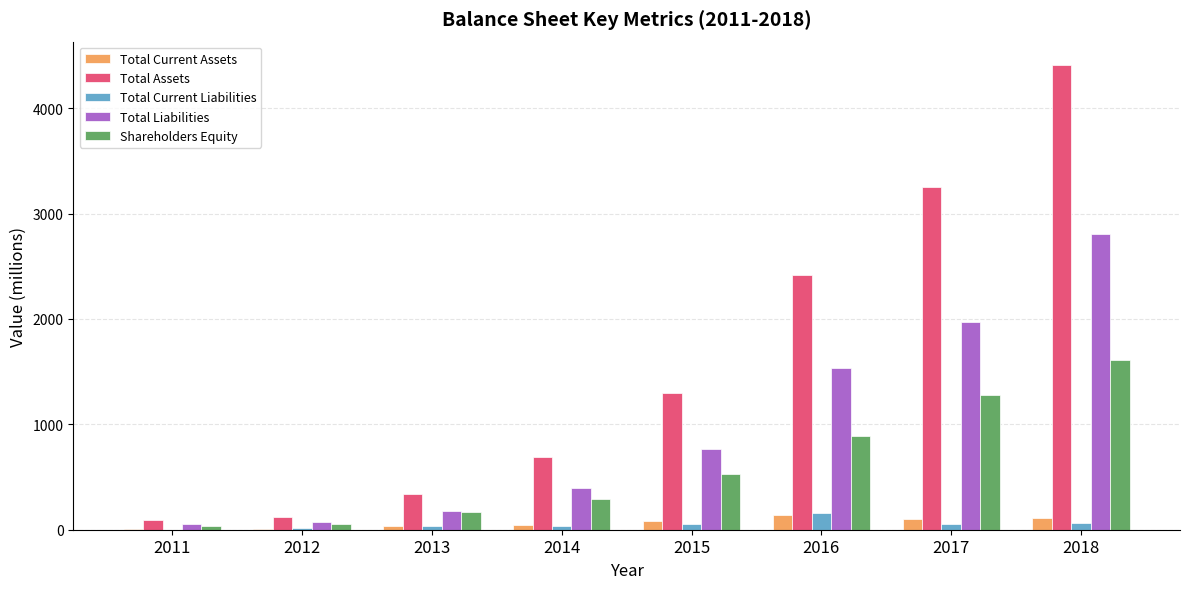

What is the spread (max minus min) of values at 2017?

3200